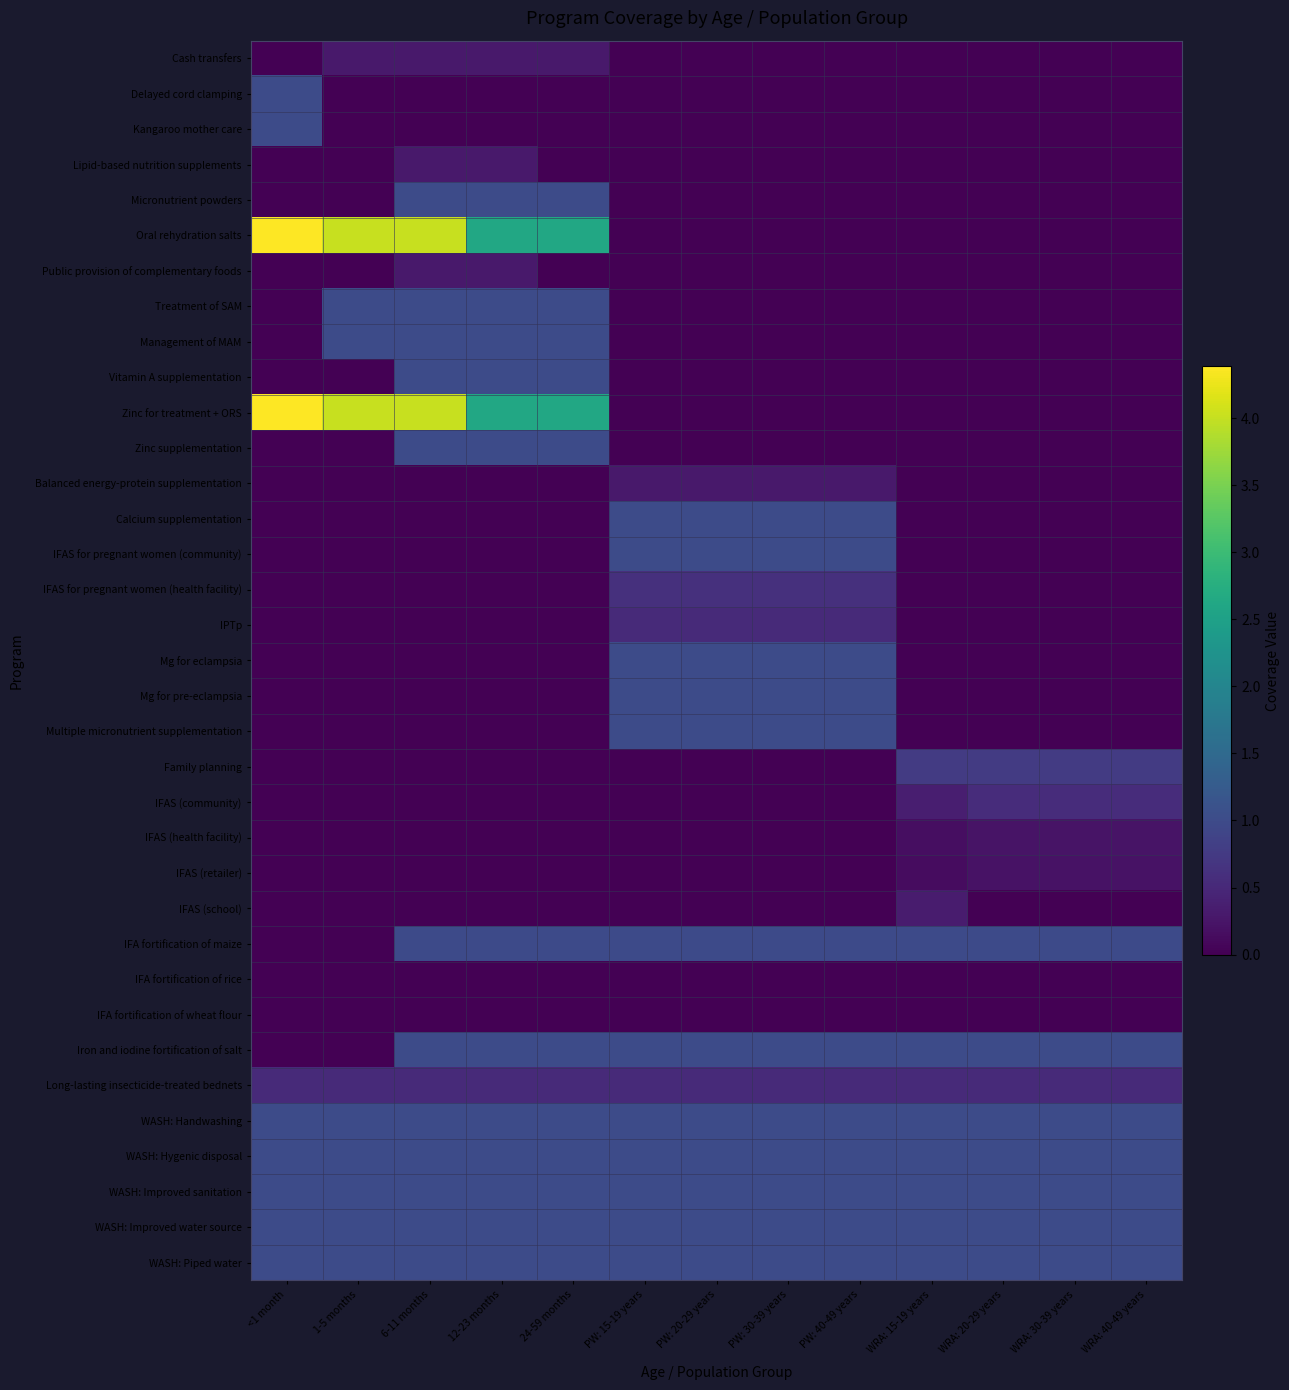

Which has a higher value, 1-5 months or WRA: 15-19 years?

1-5 months